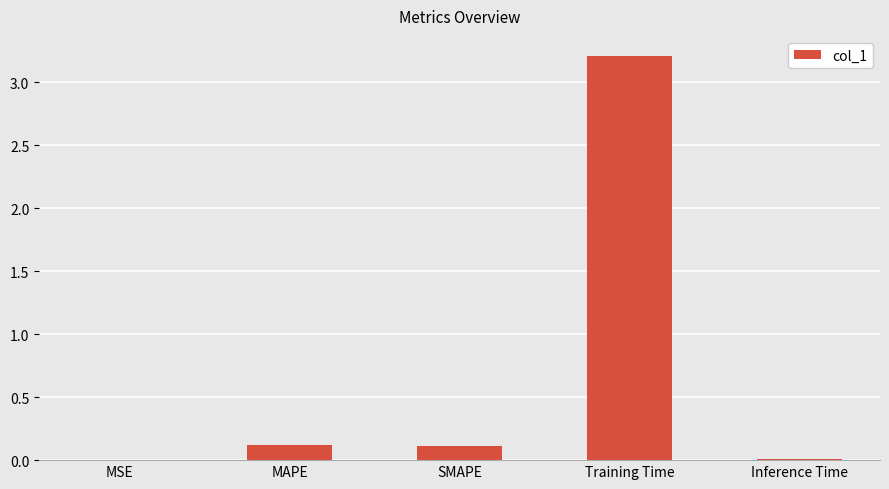

What is the sum of all values?

3.5